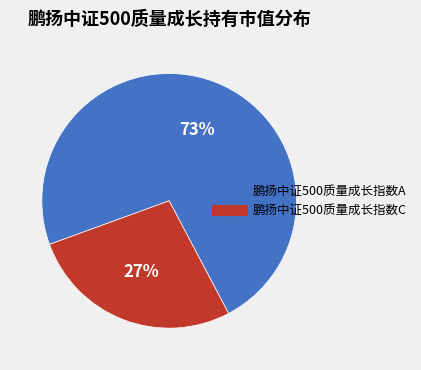

What is the smallest slice in the pie chart?

鹏扬中证500质量成长指数C